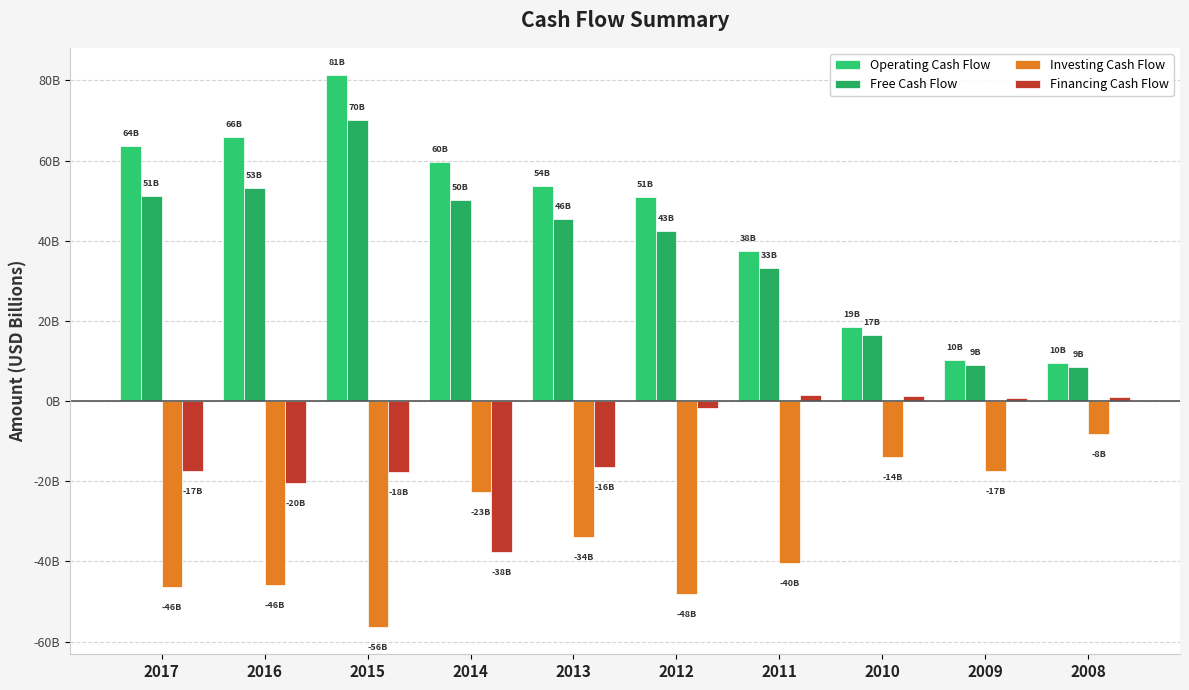

Is it true that Free Cash Flow equals 2.7 at 2009?

False